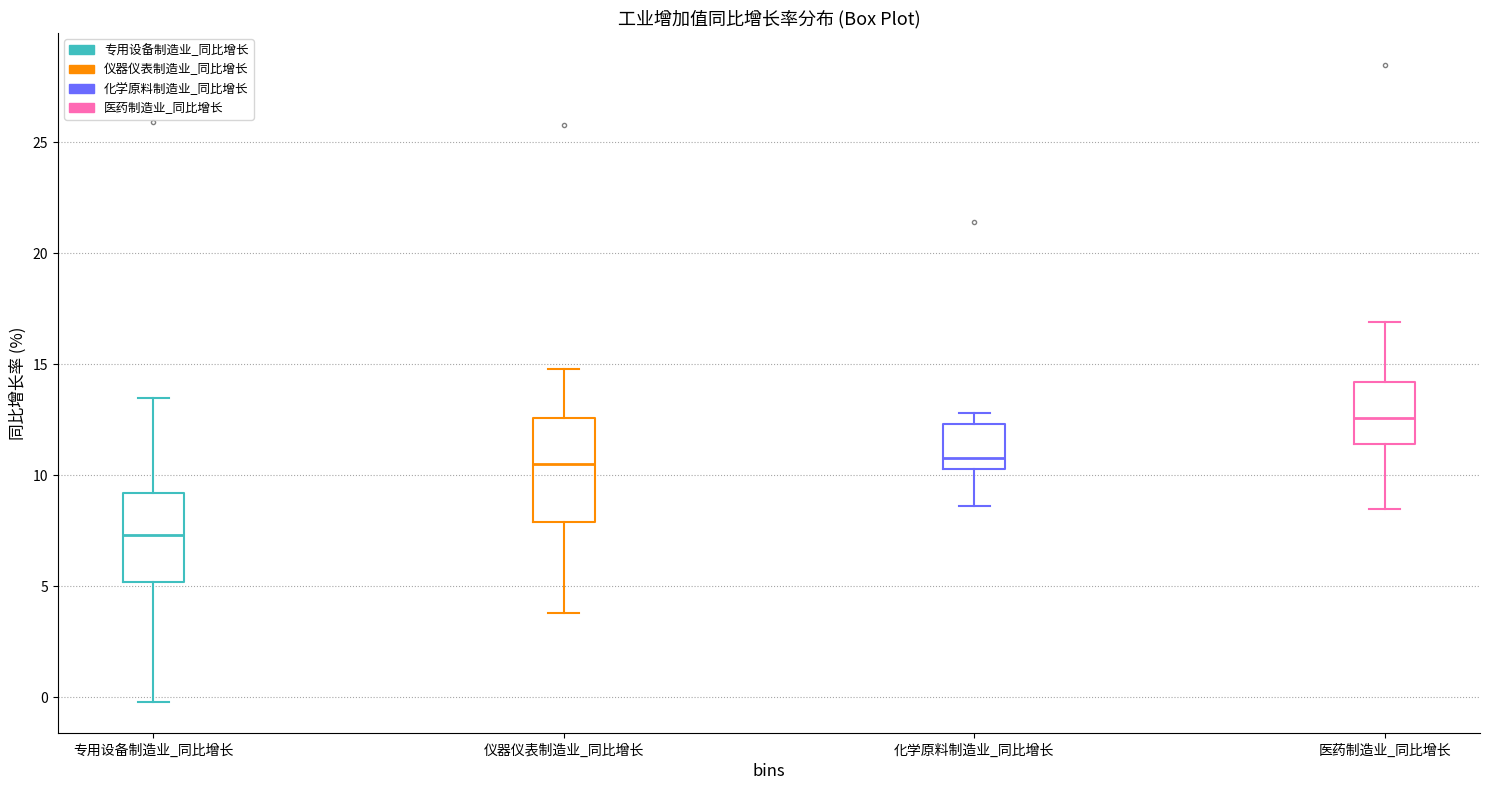

Where does the median line of the box for 专用设备制造业_同比增长 sit on the y-axis? The values are not printed on the chart, so give them approximately, as read against the axis.

7.5